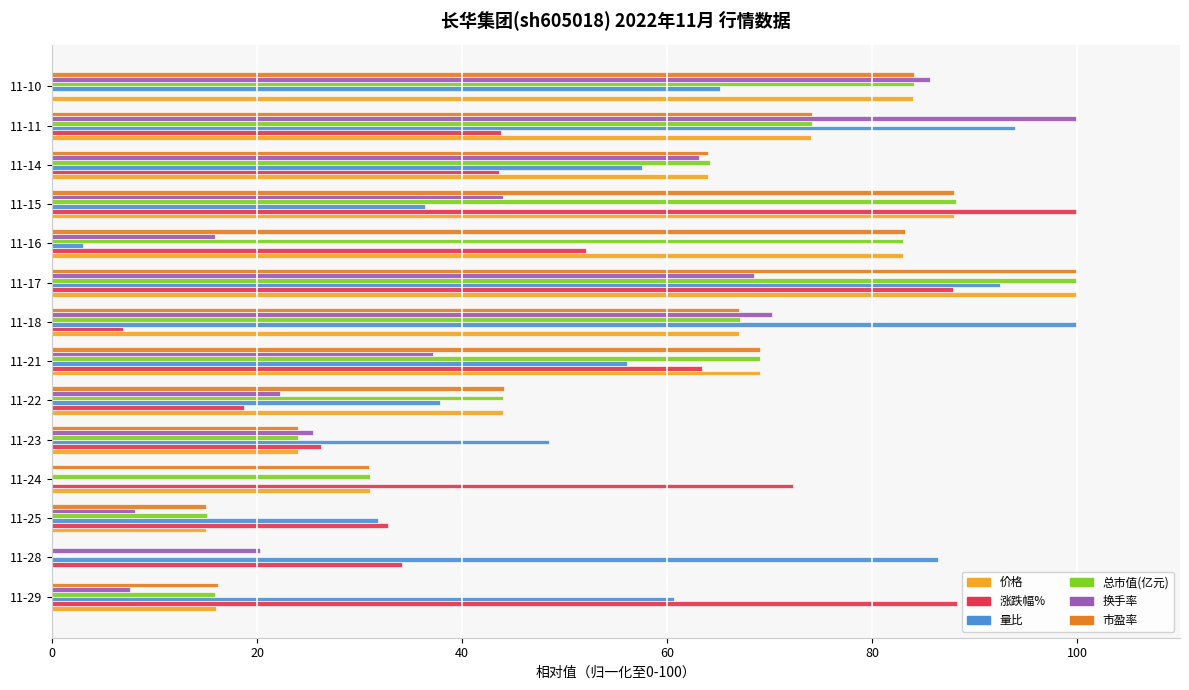

Is it true that 涨跌幅% equals 32.8 at 11-25?

True